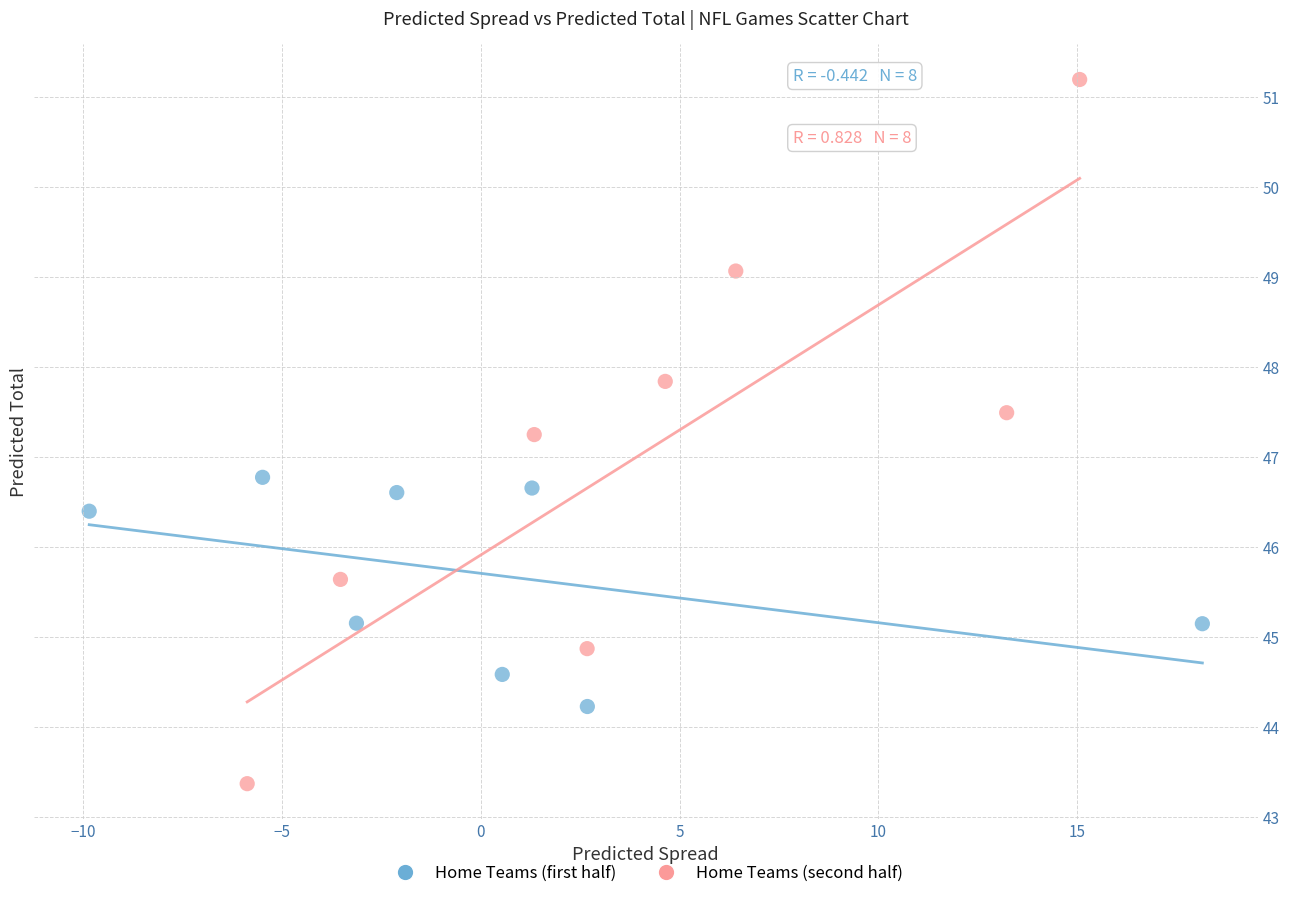

Which series contains the lowest Y value?

Home Teams (second half)